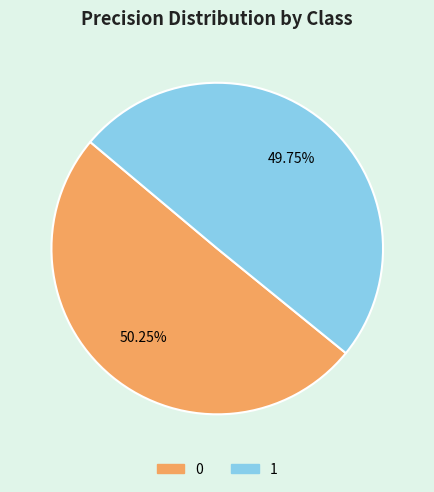

Is there any slice that represents more than half of the pie?

Yes